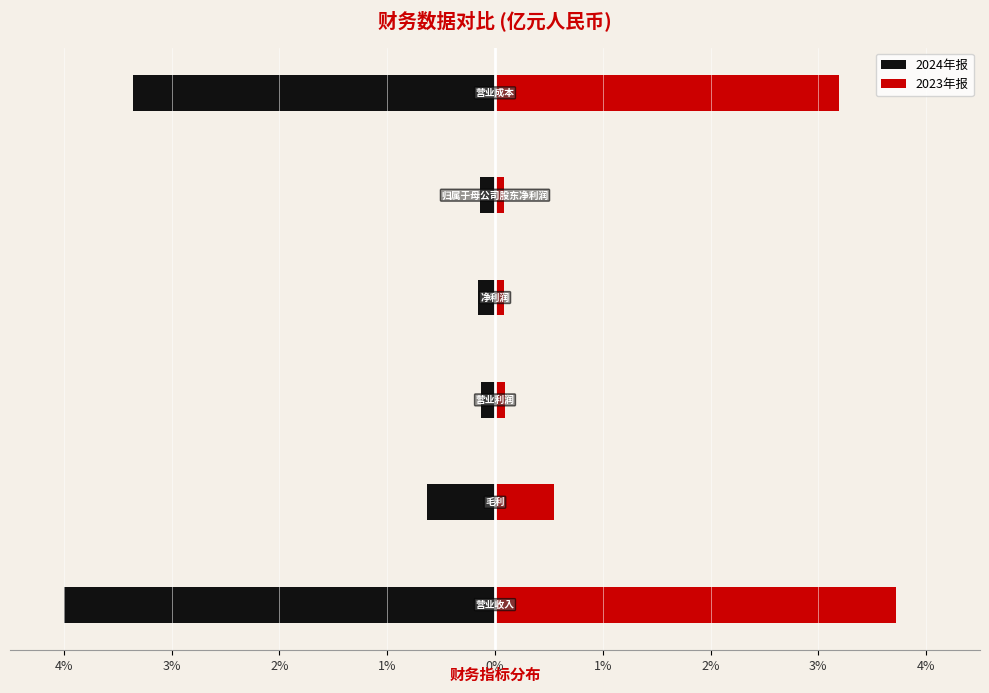

Is the value of 2024年报 at 2% greater than the value of 2023年报 at 2%?

No